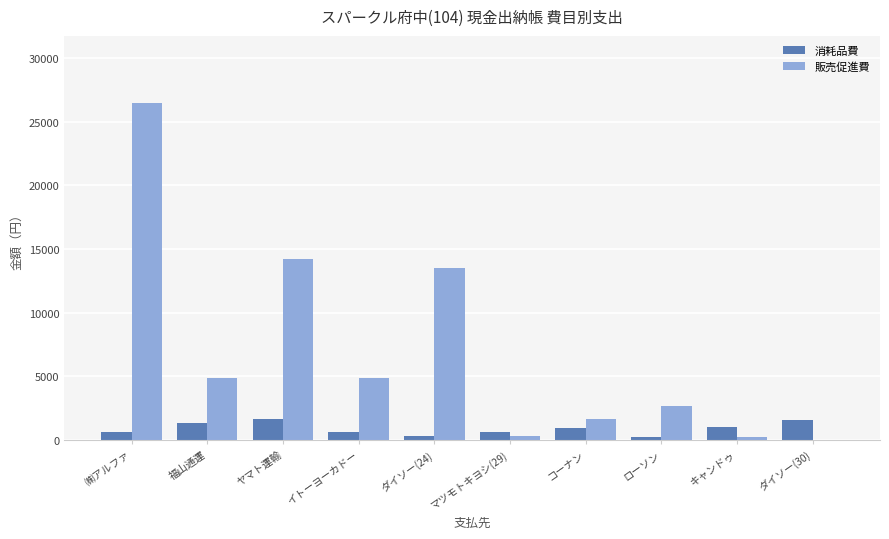

Is the value of 販売促進費 at 福山通運 greater than the value of 消耗品費 at 福山通運?

Yes